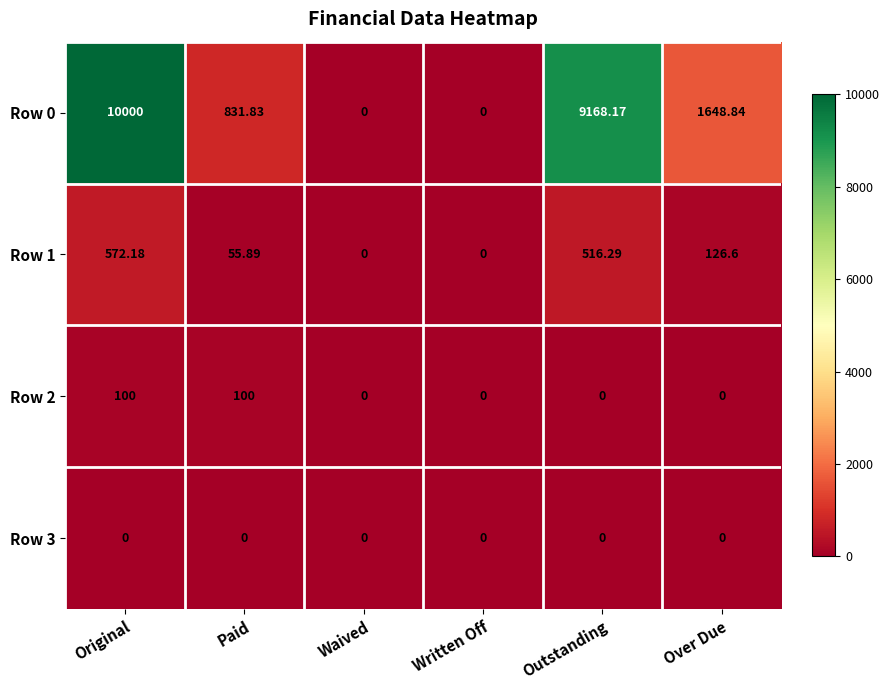

At which category does the chart reach its peak across all series?

Original